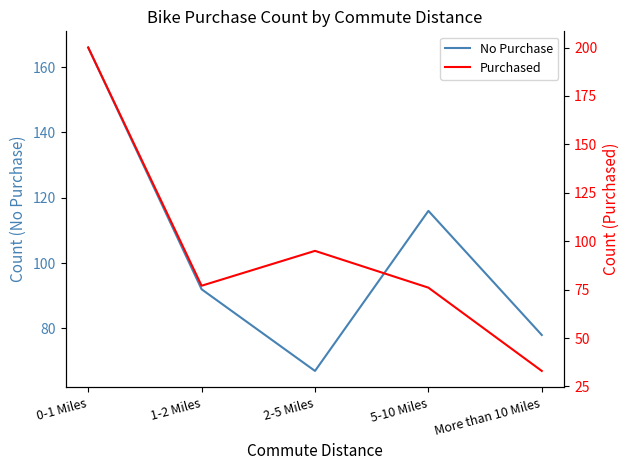

Where do No Purchase and Purchased first cross each other?

0-1 Miles and 1-2 Miles